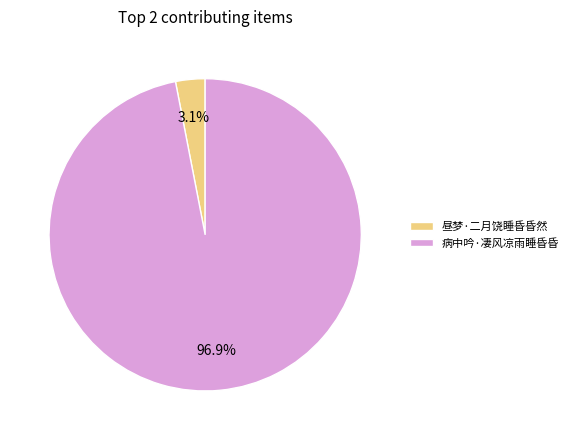

Combined, what portion of the pie is 昼梦·二月饶睡昏昏然 and 病中吟·凄风凉雨睡昏昏?

100.0%